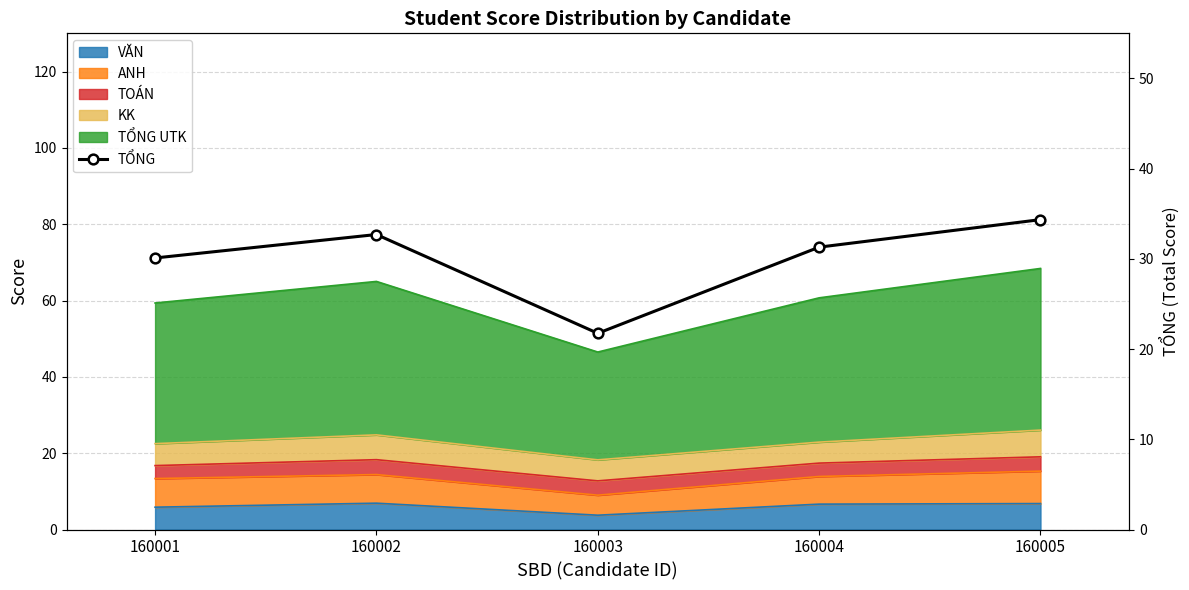

Reading left to right, transcribe all the data shown in this chart.

160001=30.1	160002=32.7	160003=21.8	160004=31.3	160005=34.4